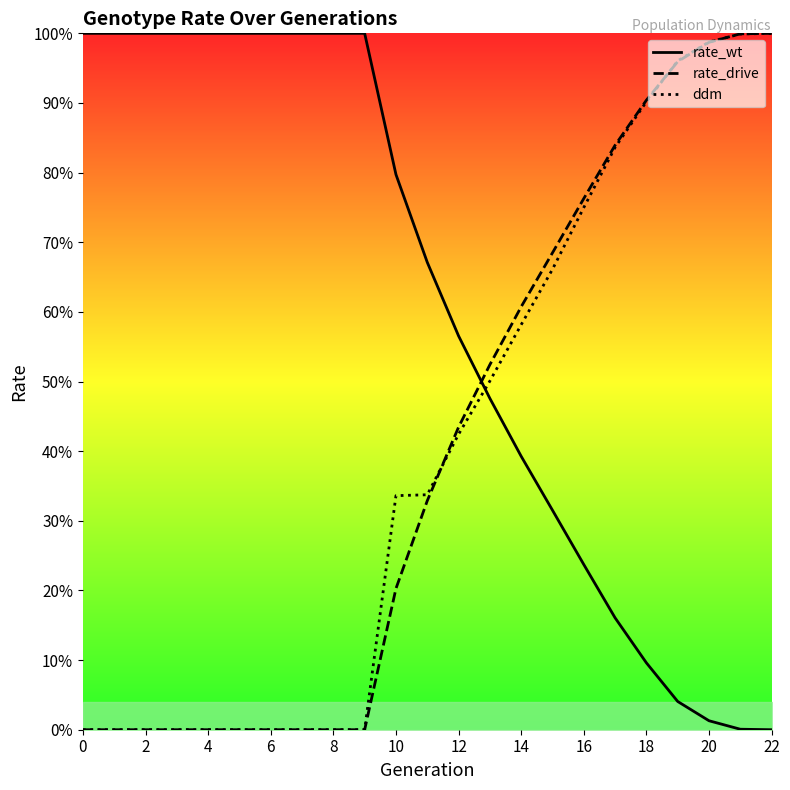

Between 10 and 12, which is larger?

10